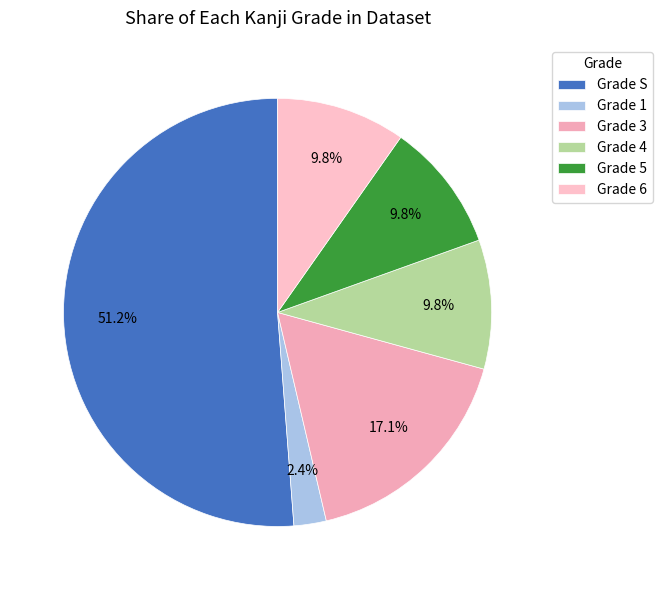

To the nearest percent, what is the average slice percentage?

17%